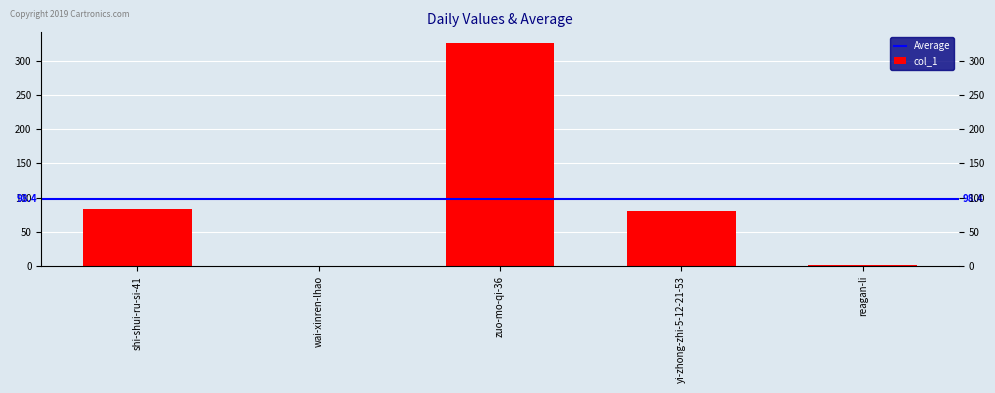

Are the bars grouped side by side (vs. stacked)?

No